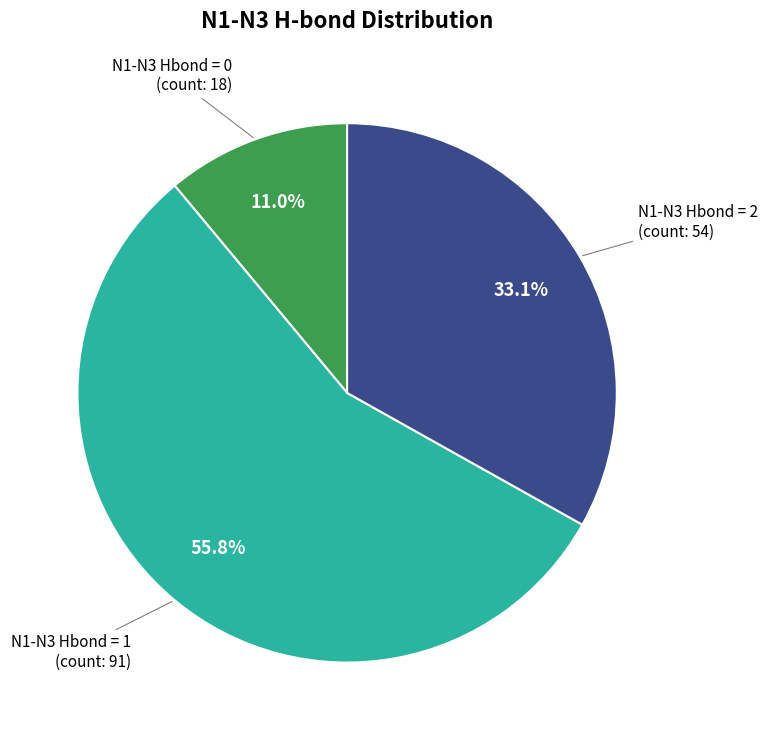

Does N1-N3 Hbond = 0 account for over 50% of the chart?

No